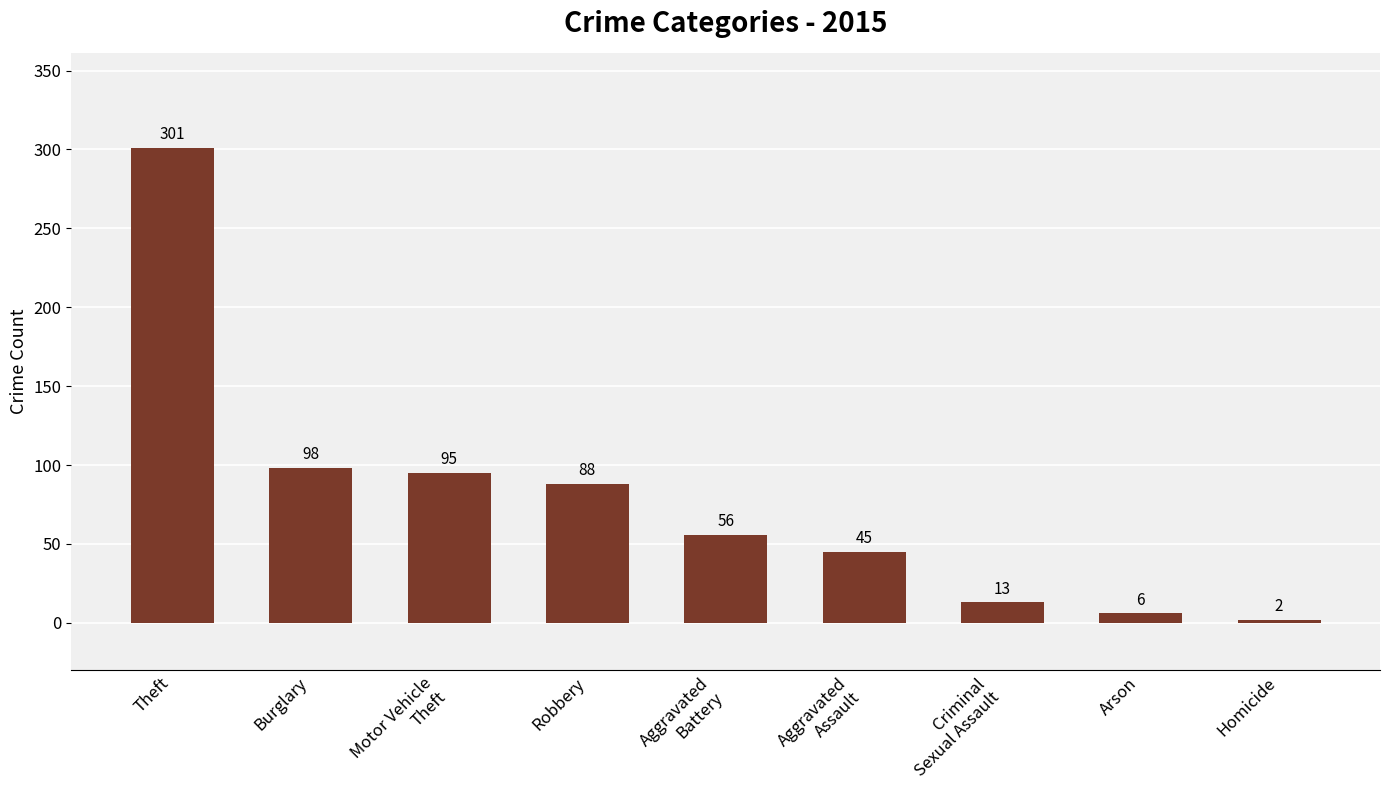

List the labels in order of value, smallest first.

Homicide, Arson, Criminal
Sexual Assault, Aggravated
Assault, Aggravated
Battery, Robbery, Motor Vehicle
Theft, Burglary, Theft